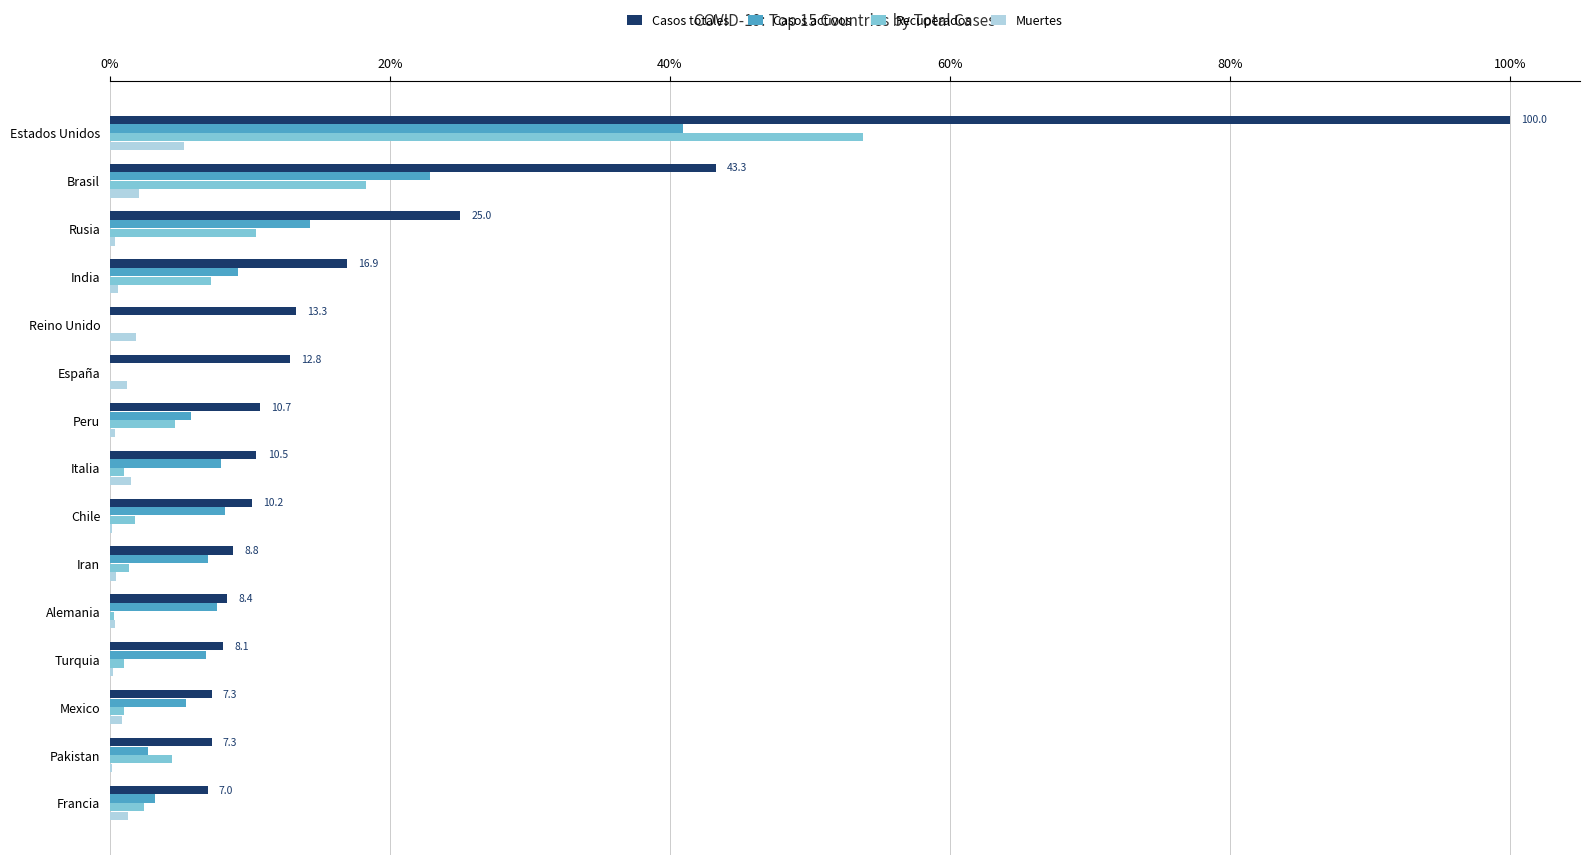

Which series has the largest total across all categories?

Casos totales